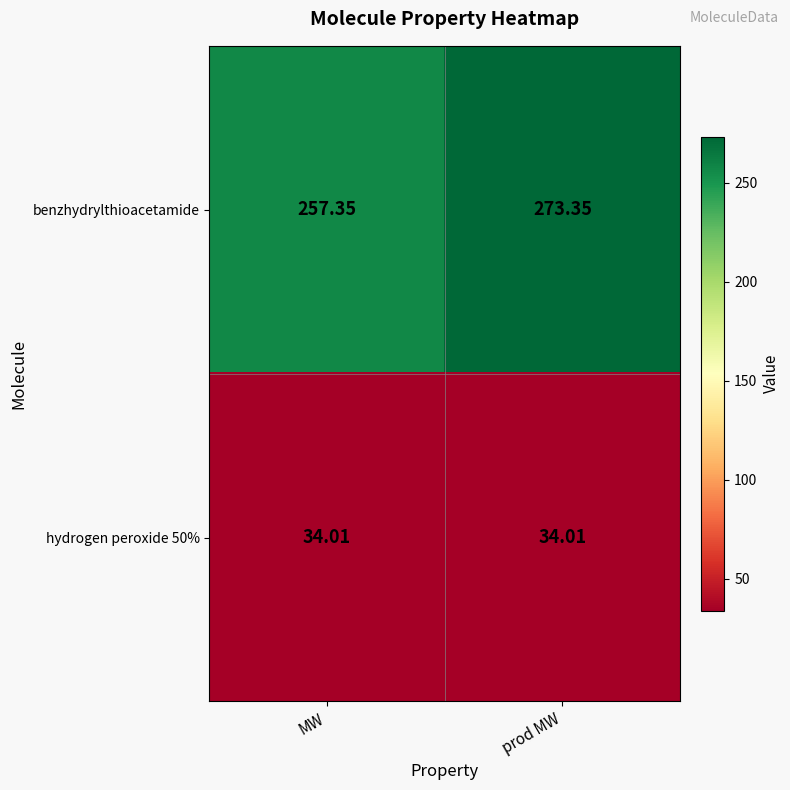

Which category has the lowest value in the benzhydrylthioacetamide series?

MW